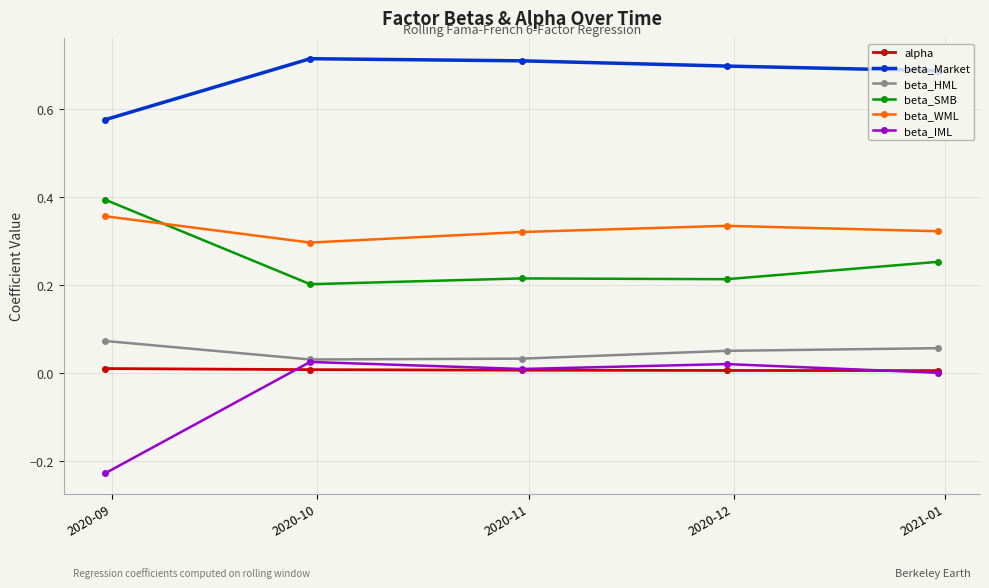

Which series has the largest total across all categories?

beta_Market